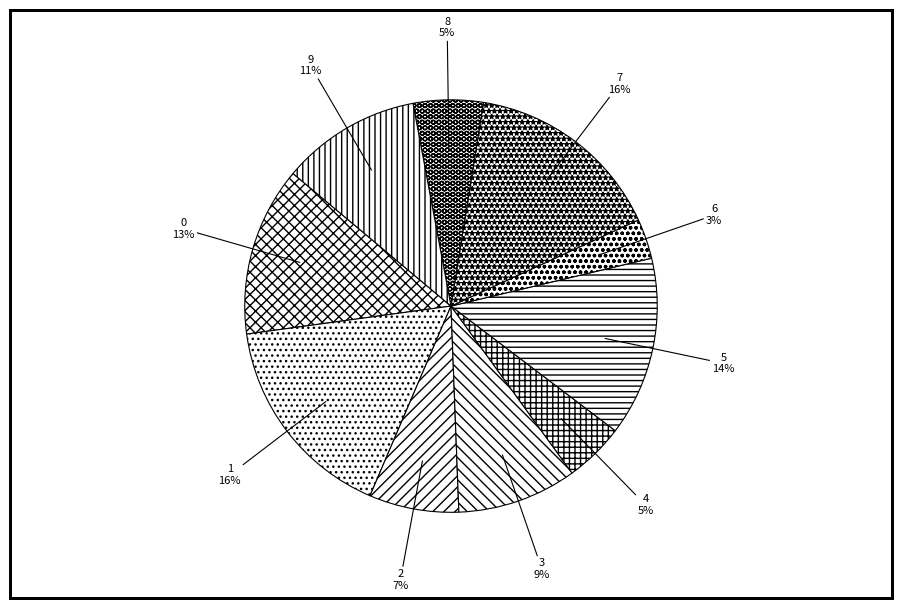

Combined, do 7 and 0 account for over 50%?

No